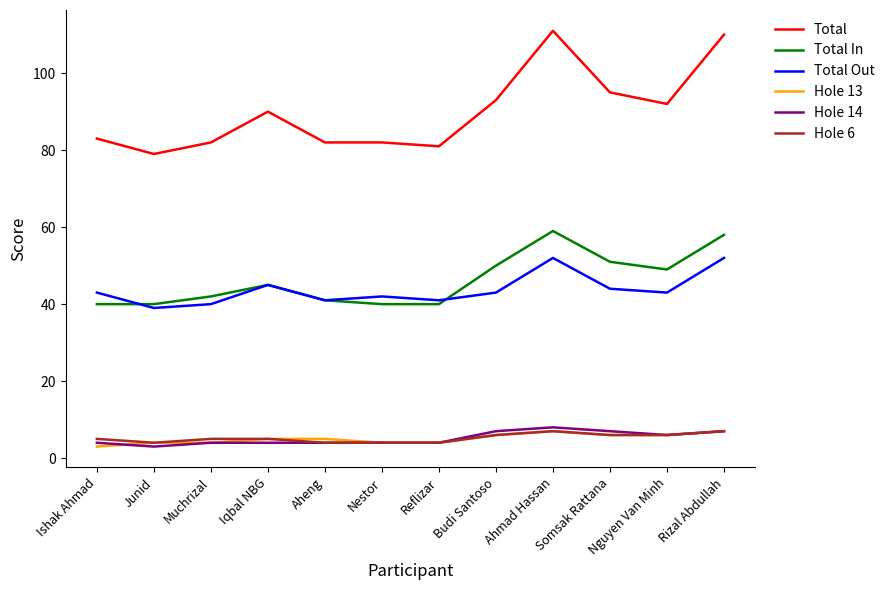

What is the difference between the second highest and second lowest values in the Hole 14 series?

3